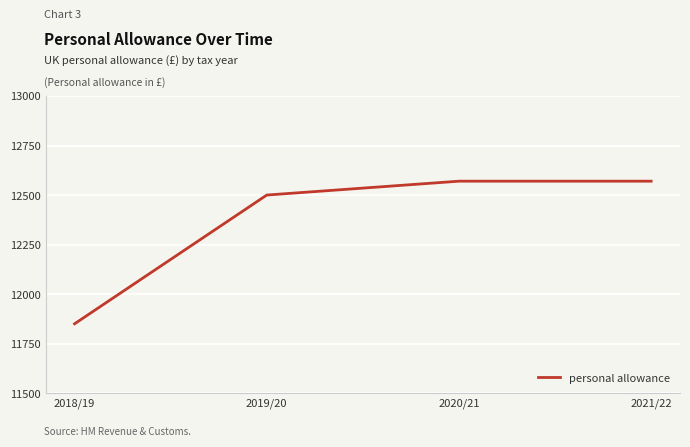

Where is the data nearest to the value 12210?

2019/20